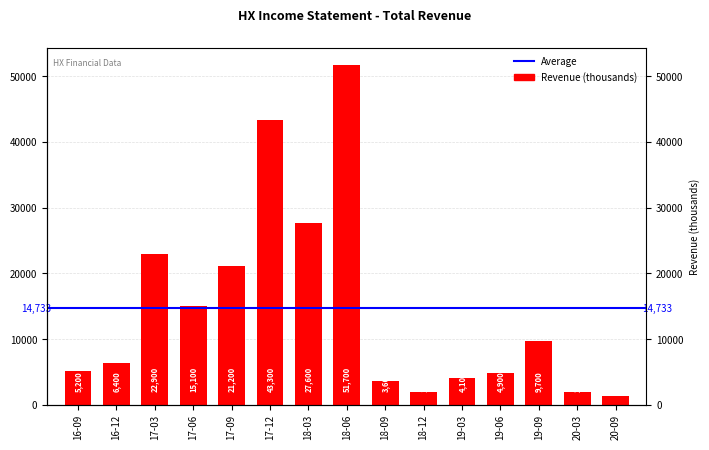

What is the difference between the values at 19-06 and 19-09?

4800